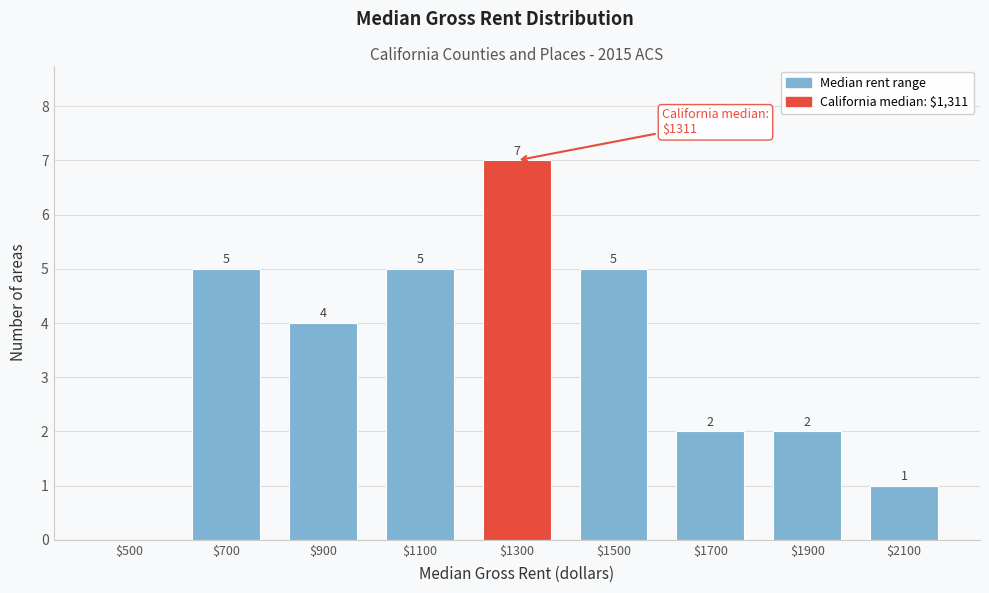

What is the maximum value shown in the chart?

7